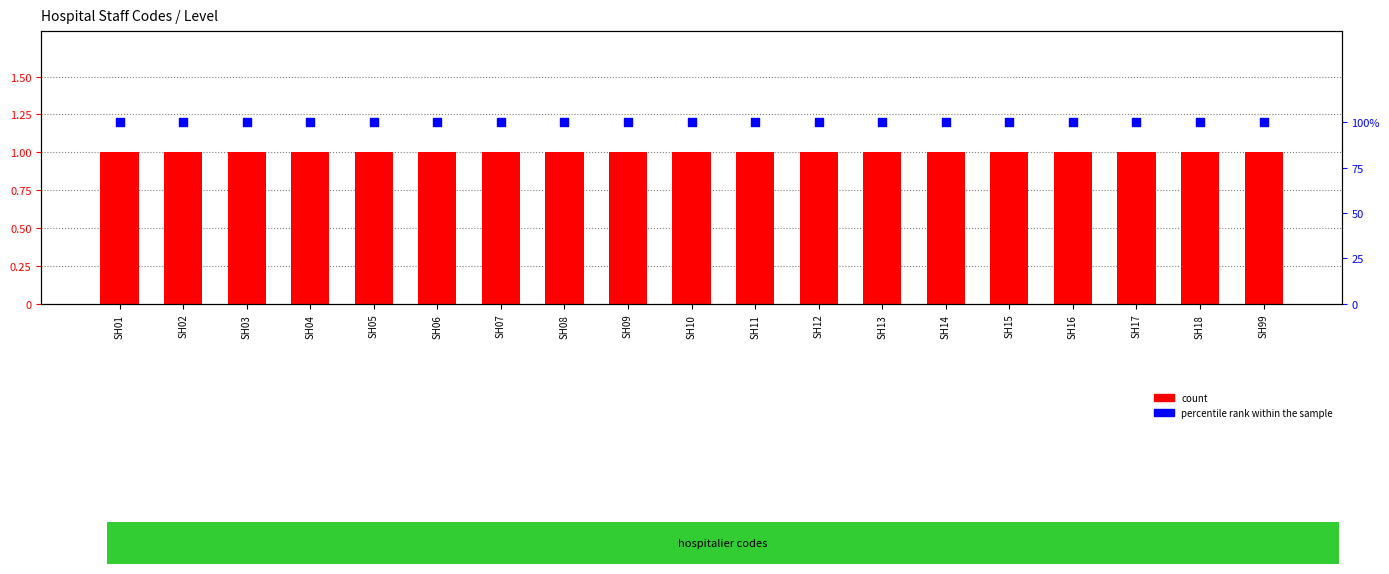

At which category is the sum across all series the highest?

SH01